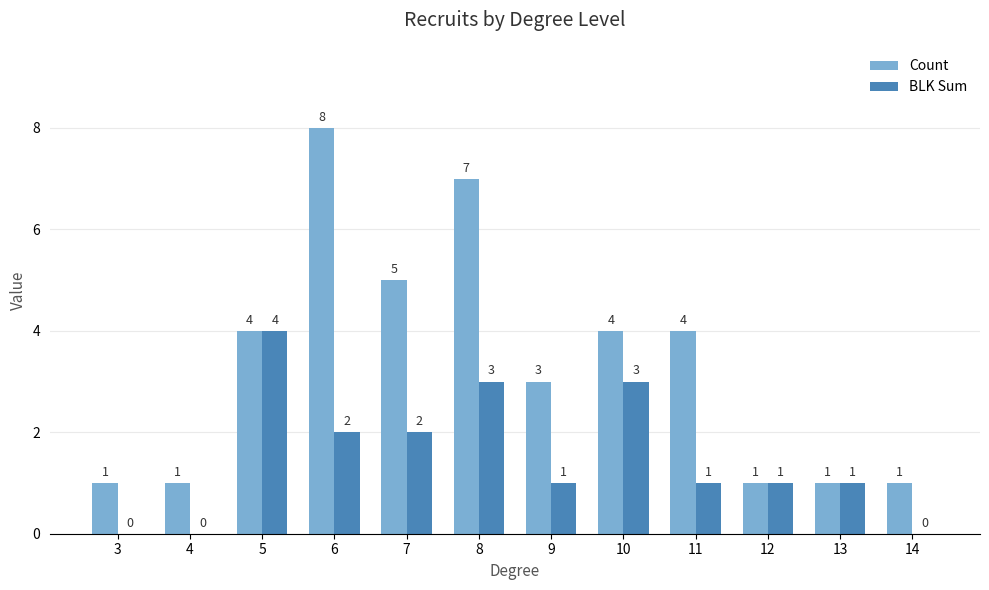

What is the total value across all series at 12?

2